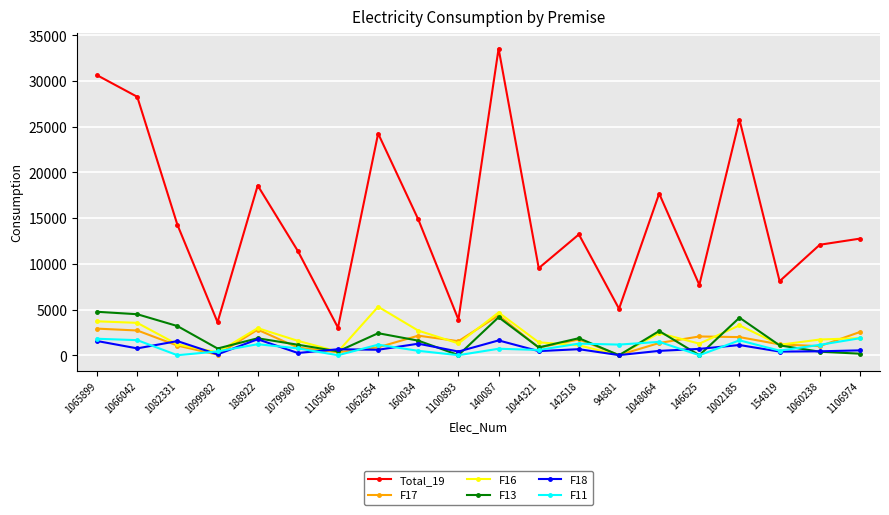

Which series has the largest total across all categories?

Total_19